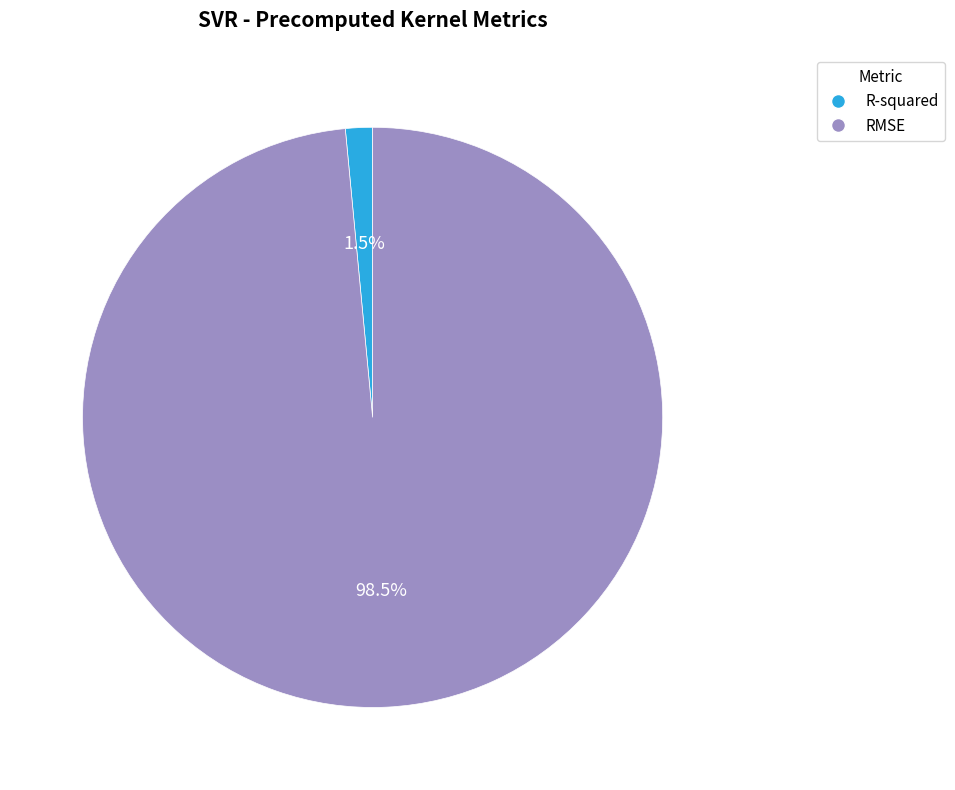

What is the majority slice?

RMSE